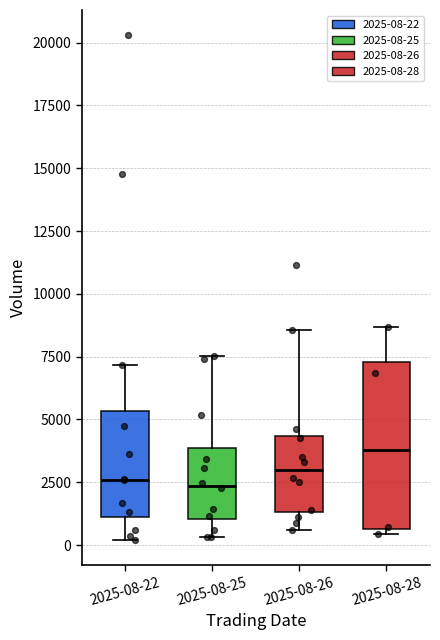

Where is the lower edge of the box for 2025-08-25 on the y-axis? The values are not printed on the chart, so give them approximately, as read against the axis.

1000